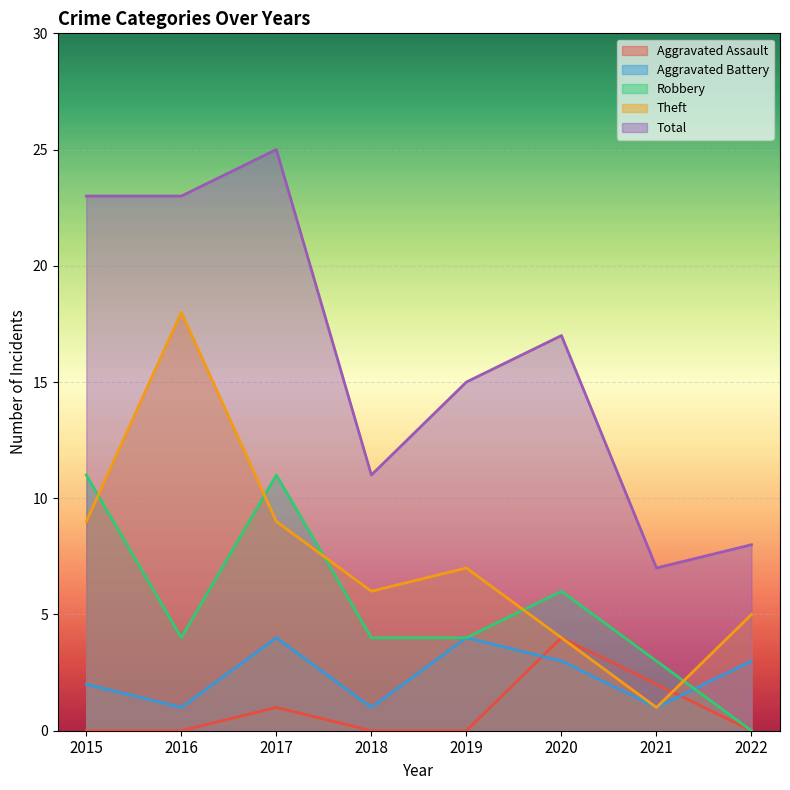

At which label does Theft reach its minimum?

2021